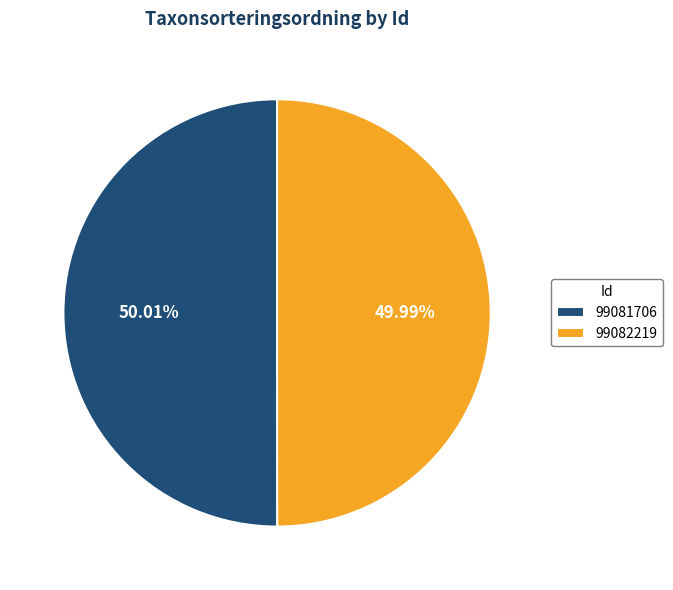

How many slices are in this pie chart?

2